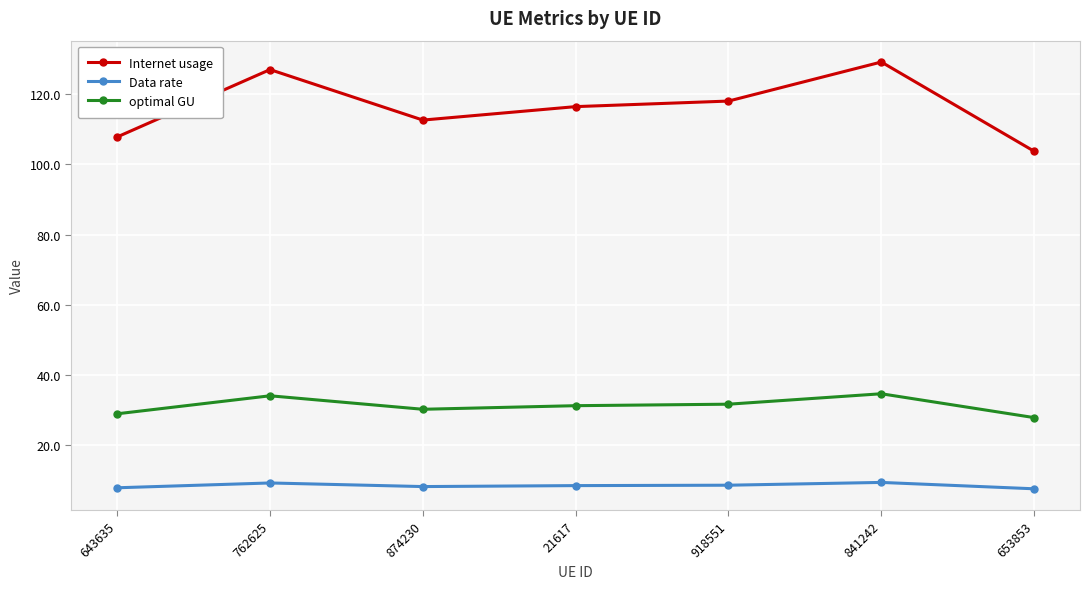

At 643635, list the series in order from smallest to largest.

Data rate, optimal GU, Internet usage